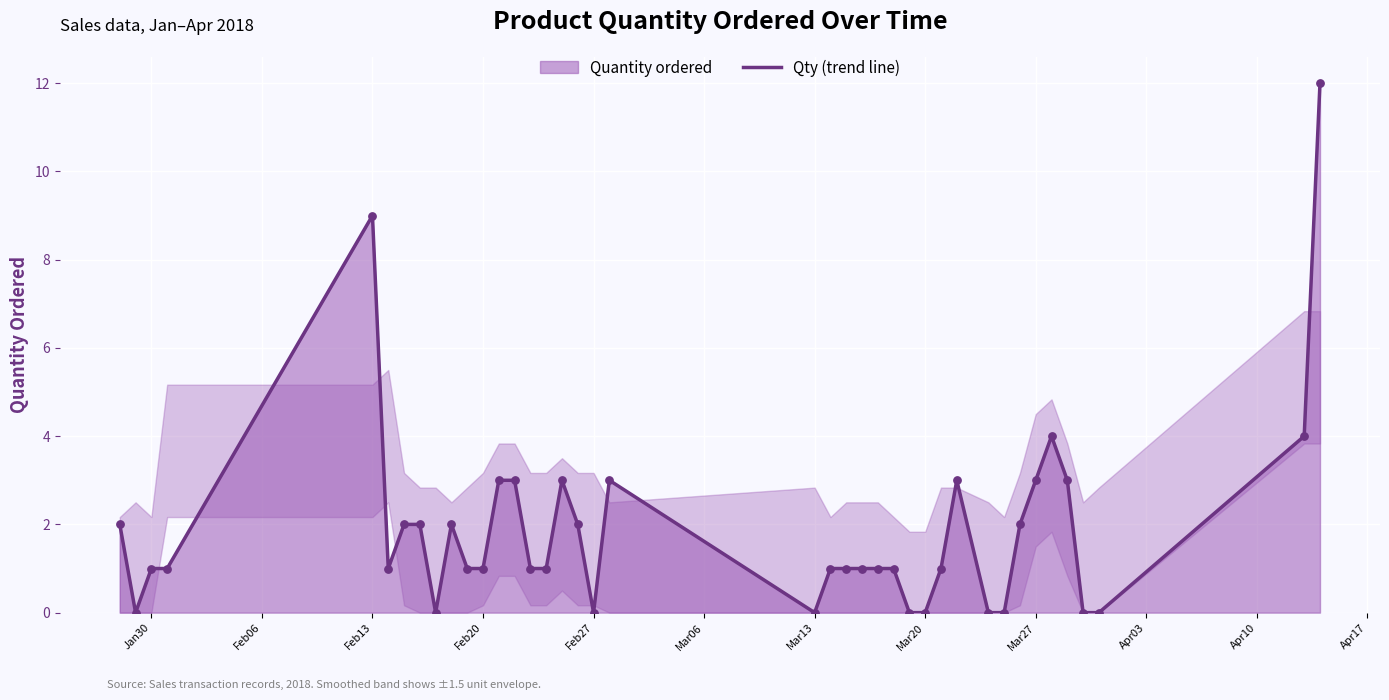

What is the maximum value shown in the chart?

12